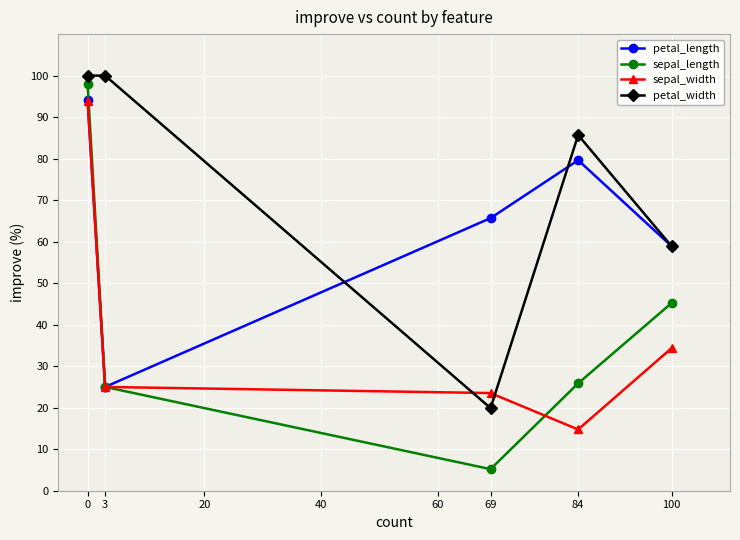

Which series has the largest total across all categories?

petal_width